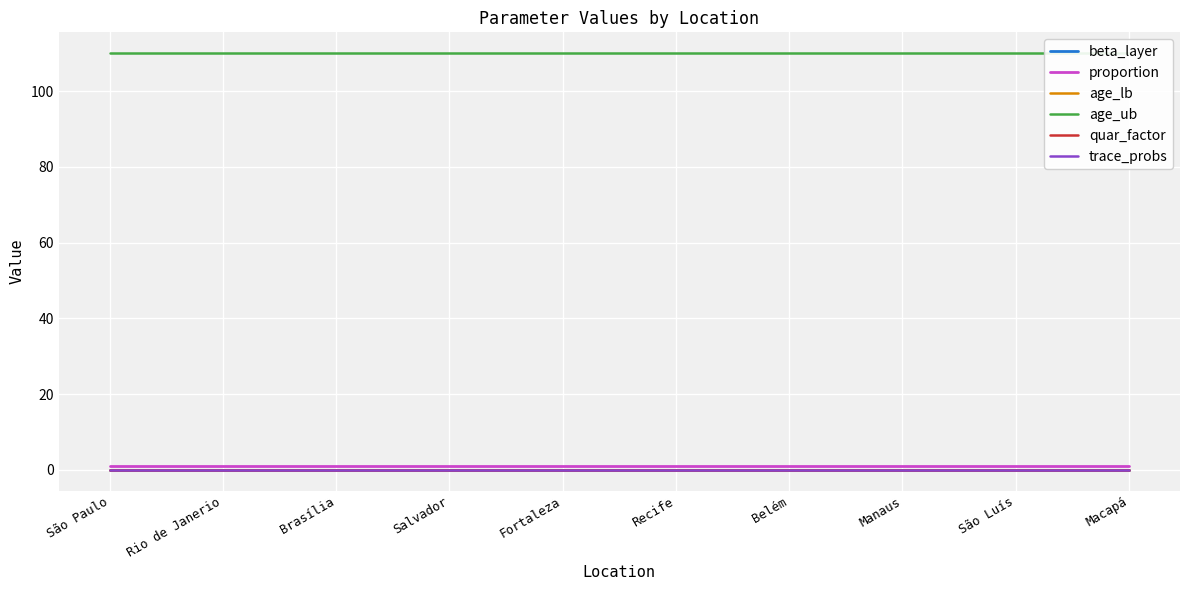

Which category has the highest value in the beta_layer series?

São Paulo